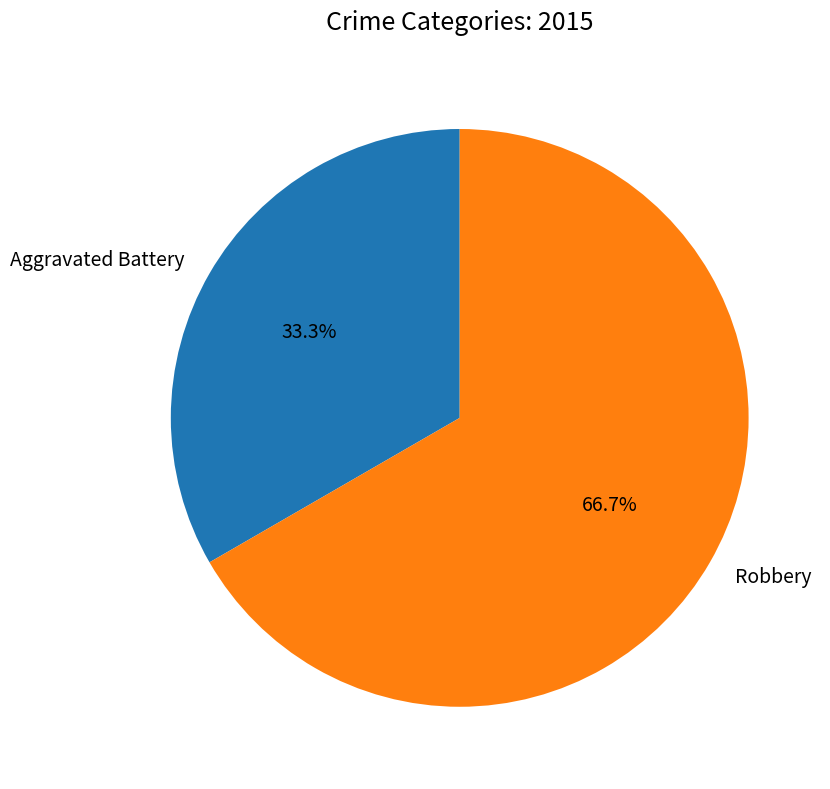

Is it true that Aggravated Battery is 43% of the pie?

False